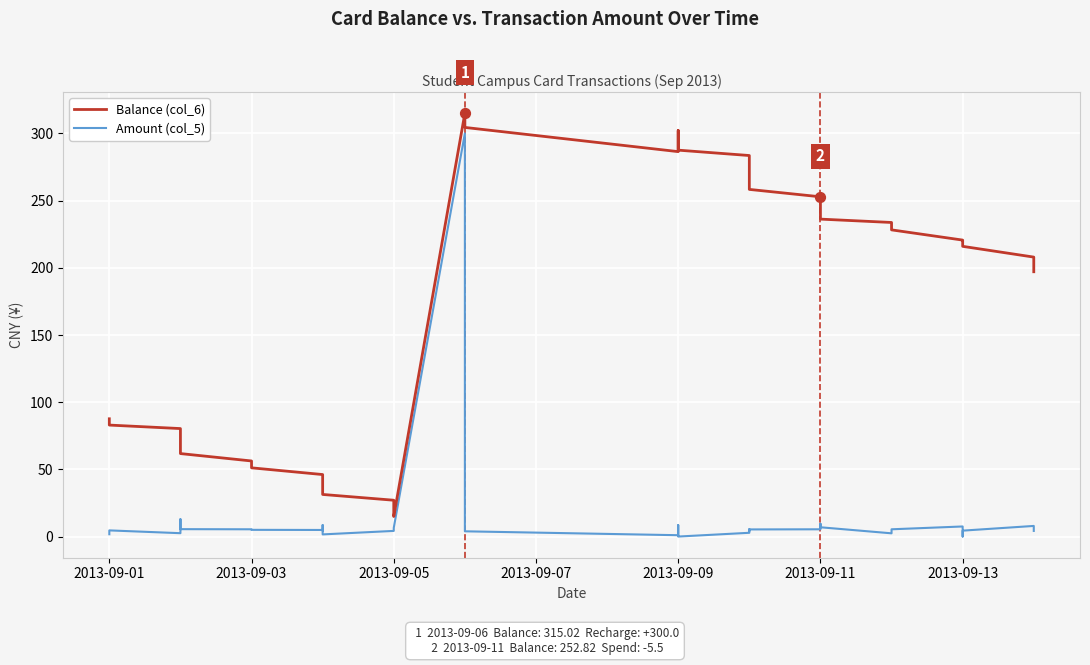

What is the total value across all series at 2013-09-09?

287.5